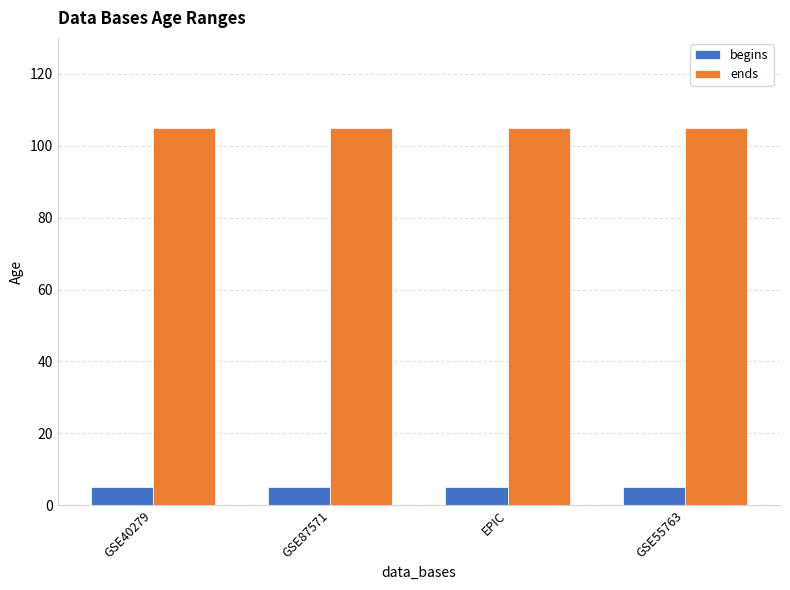

What position from the right is GSE55763?

1